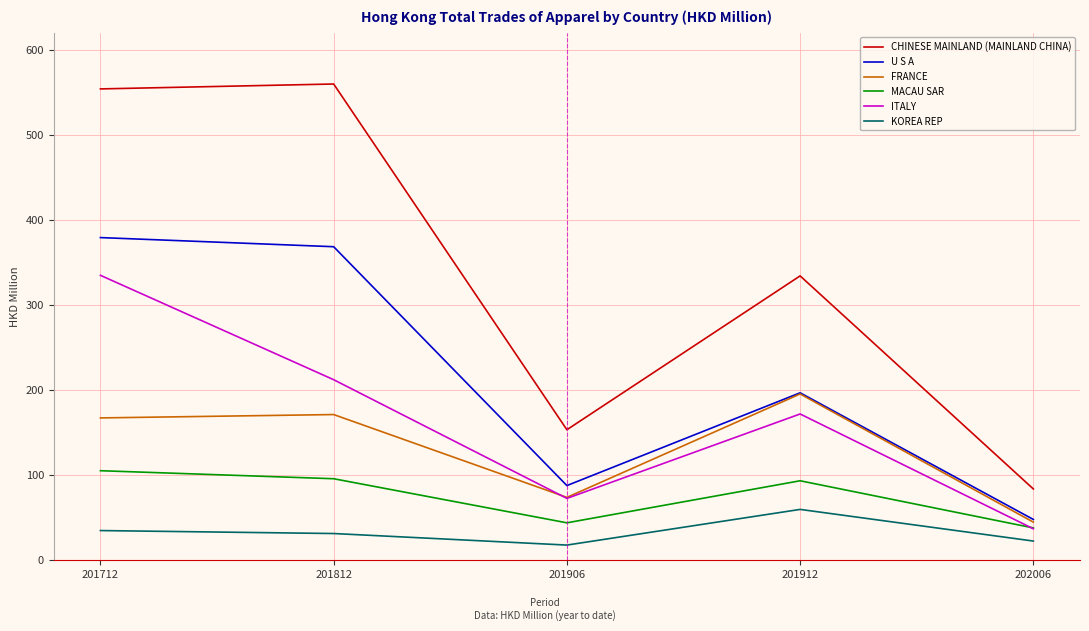

At which label does KOREA REP reach its peak?

201912